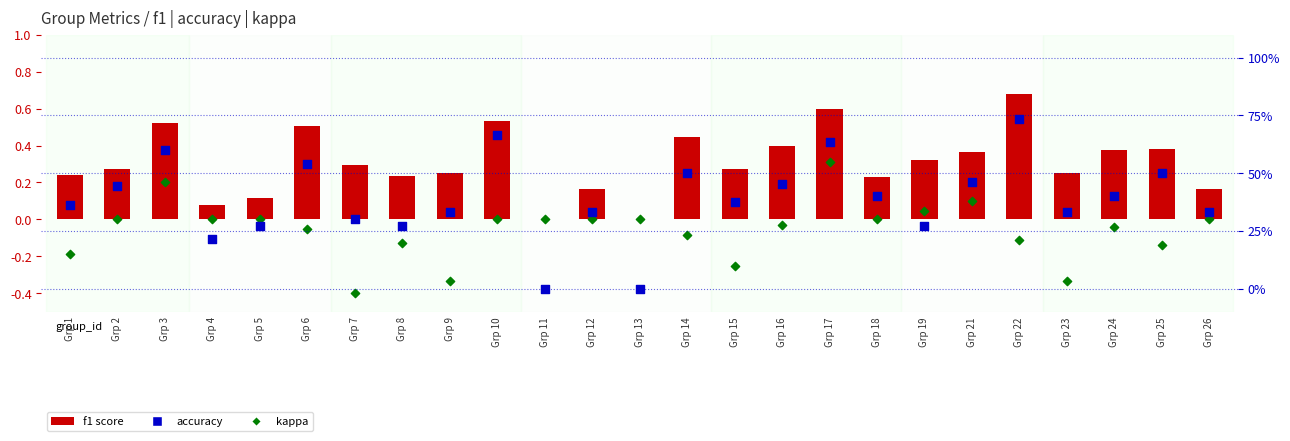

Which series has the widest spread of Y values?

accuracy